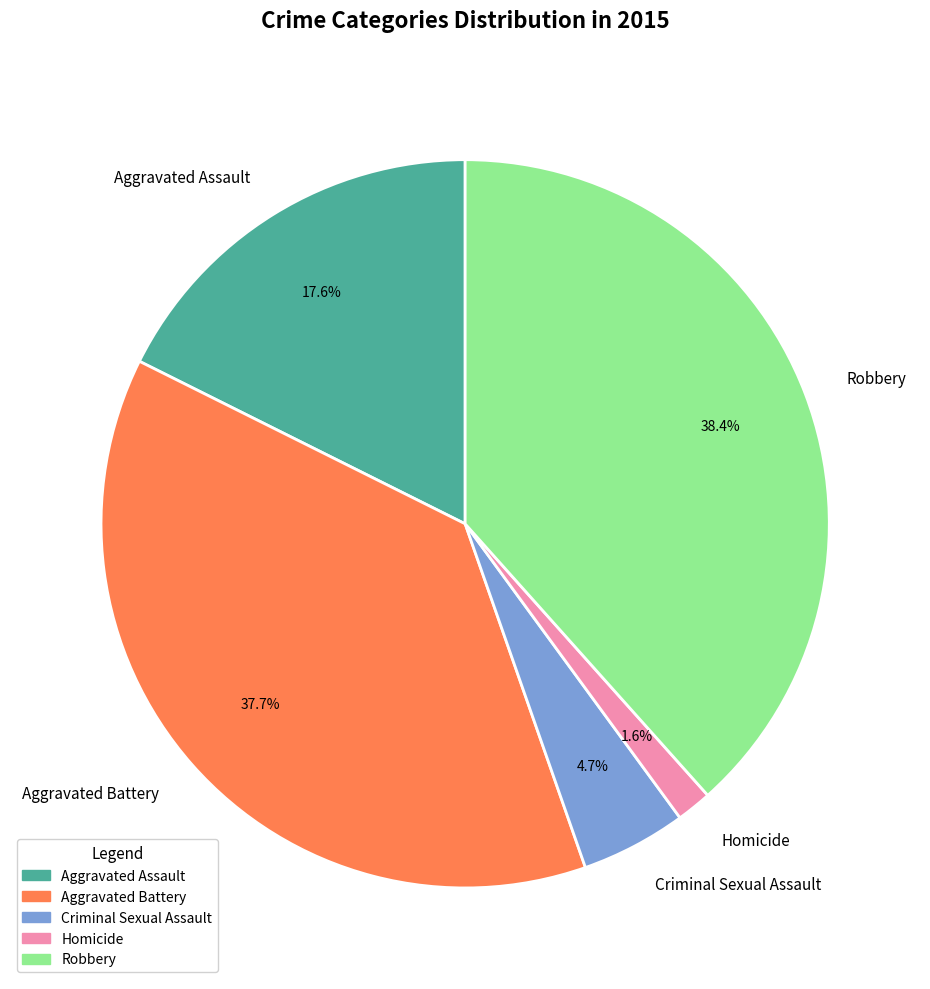

Which category has the biggest portion of the pie?

Robbery